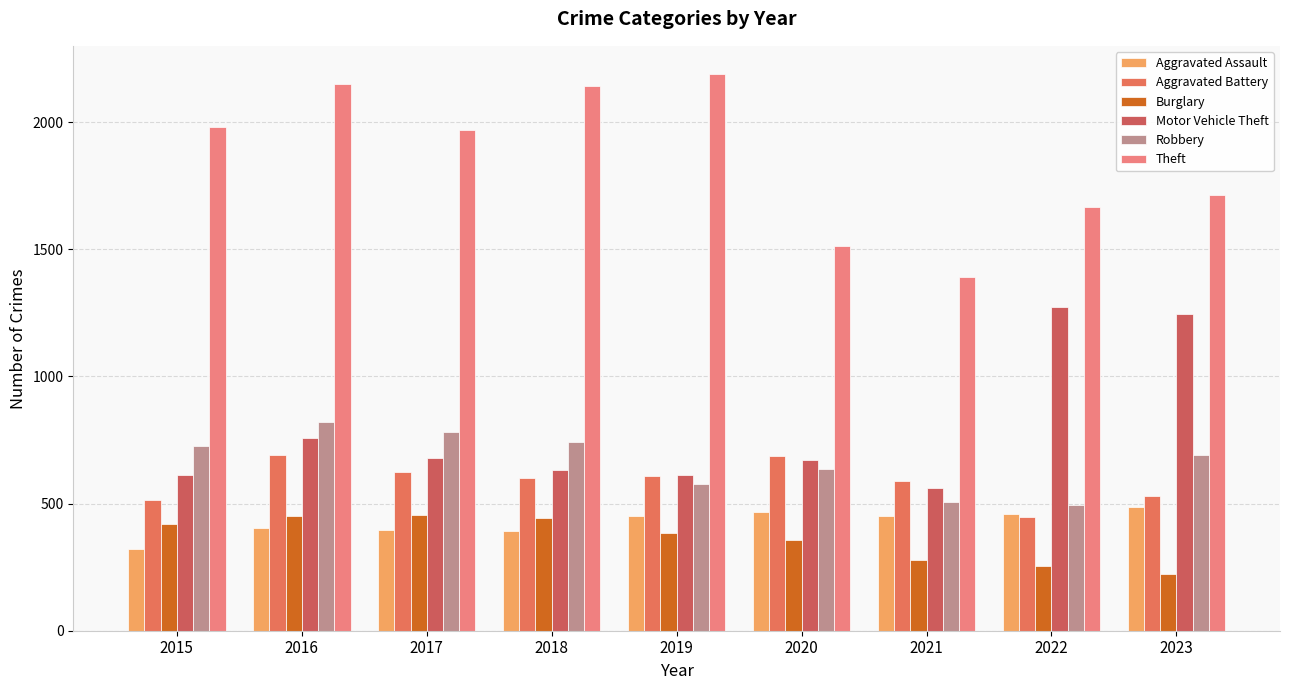

The value of Theft at 2018 is 2140. True or false?

True